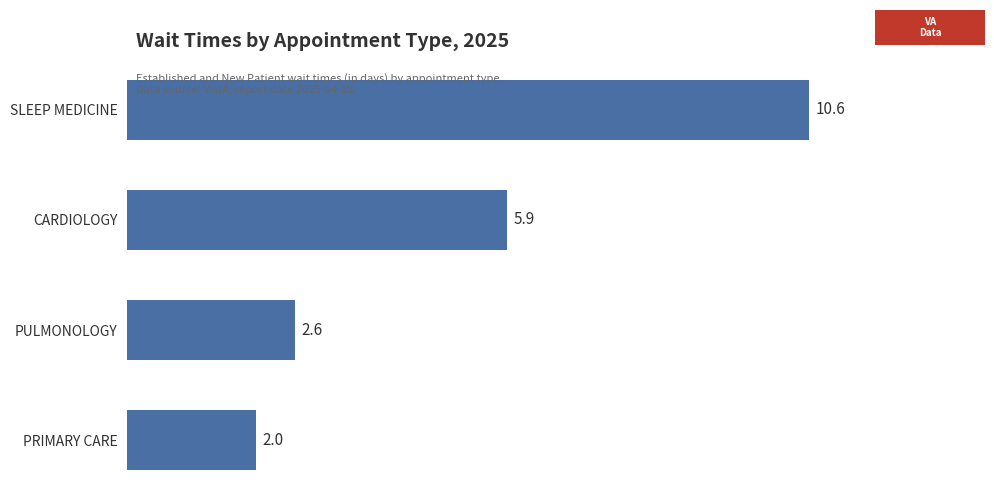

What is the value of the 1st bar from the top?

10.6